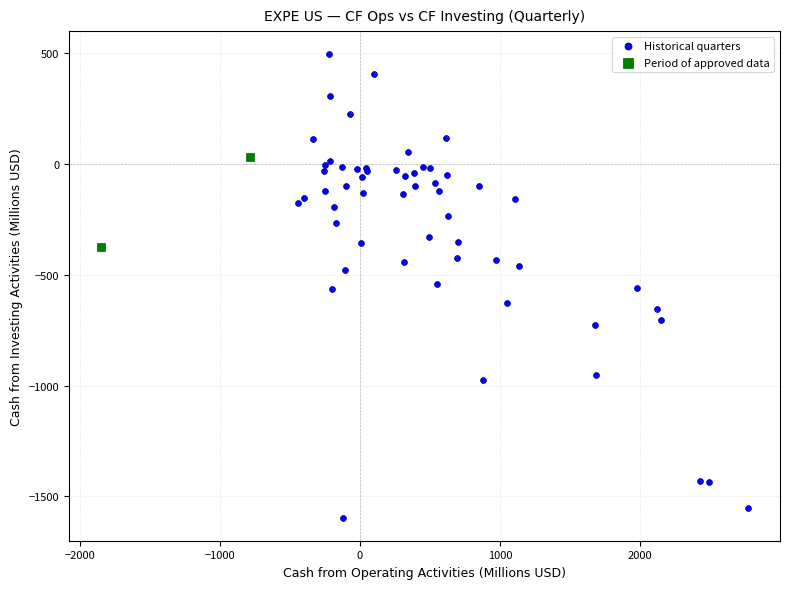

What are all the series names shown in the legend?

Historical quarters, Period of approved data